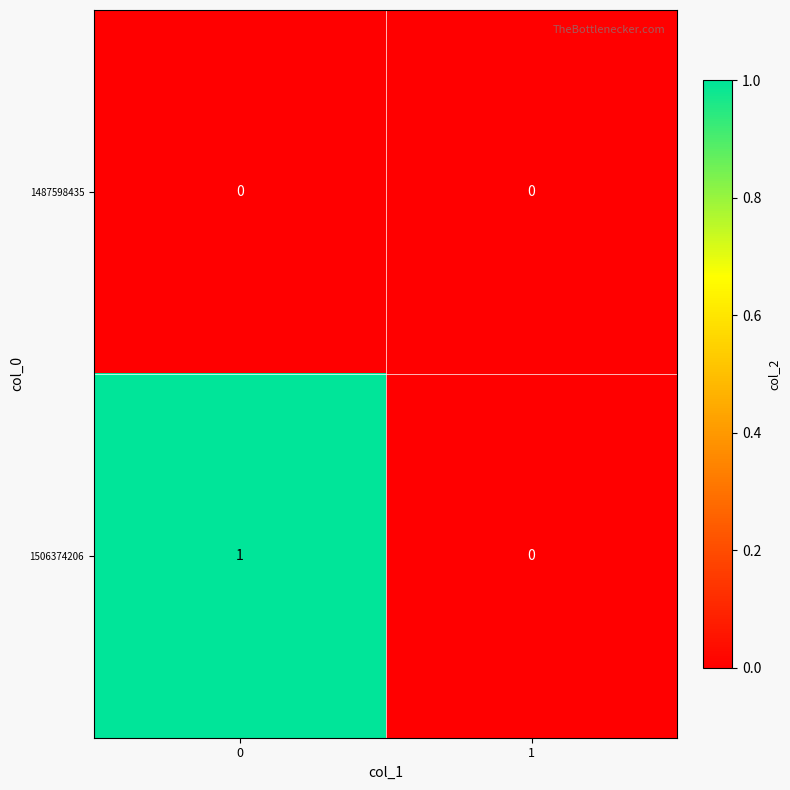

Which series has the largest total across all categories?

1506374206